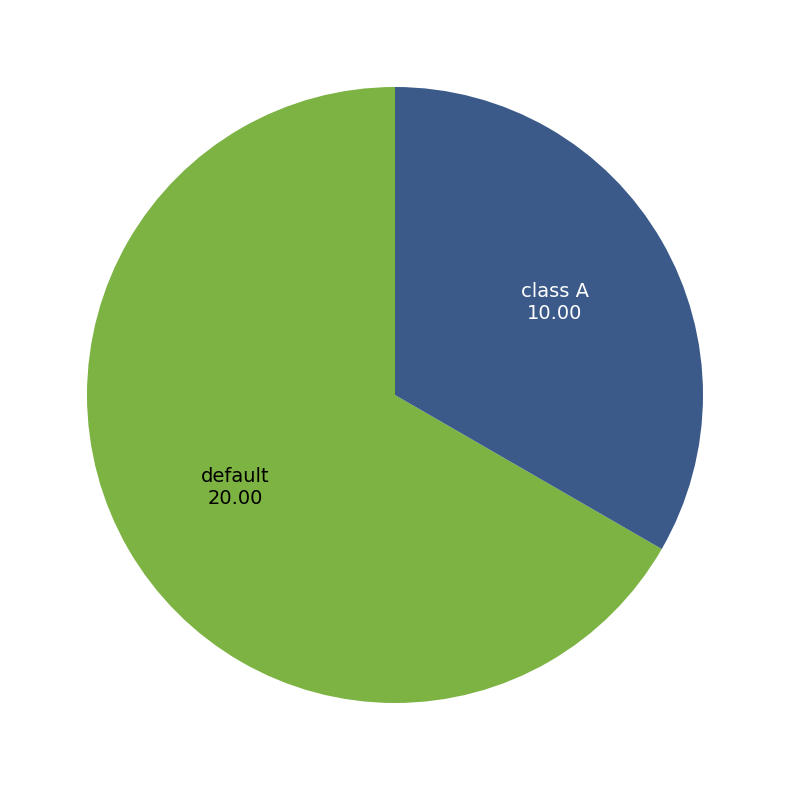

Does default represent more than half of the total?

Yes